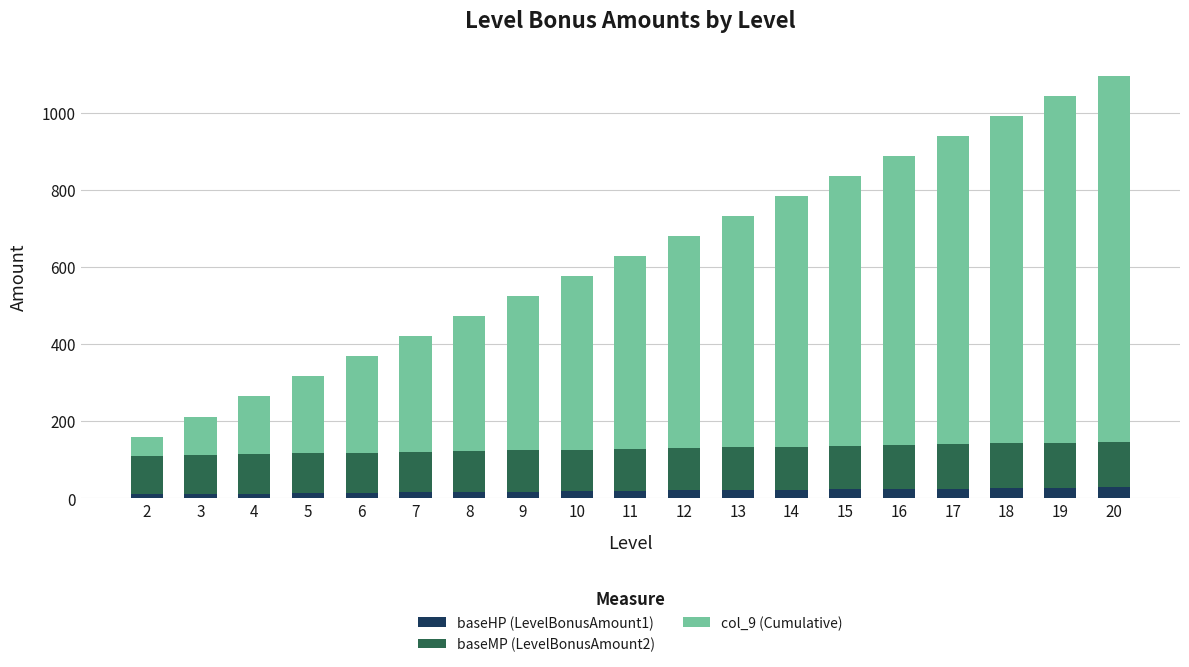

What are all the series names shown in the legend?

baseHP (LevelBonusAmount1), baseMP (LevelBonusAmount2), col_9 (Cumulative)